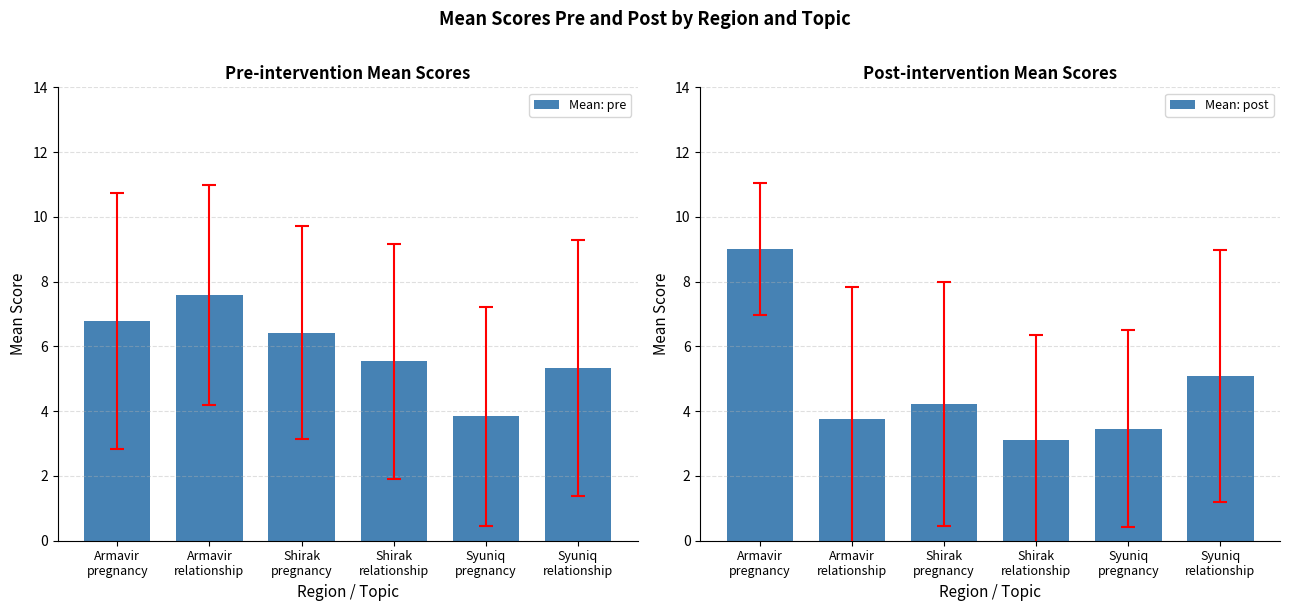

What is the difference between the second highest and second lowest values in the Mean: pre series?

1.5